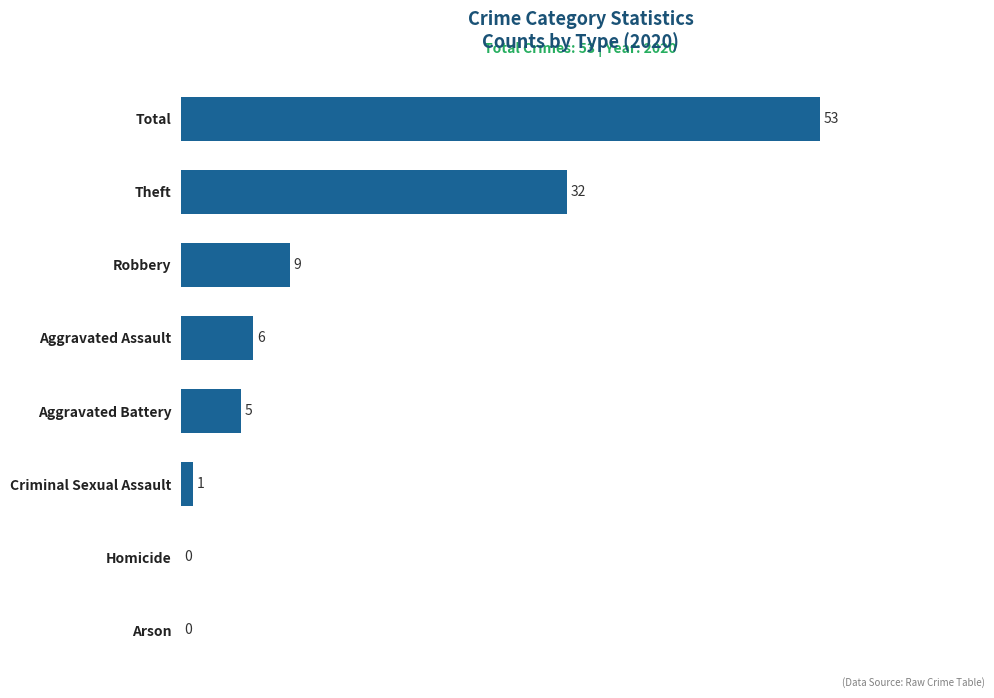

Reading top to bottom, list all the values displayed in this chart.

Total=53	Theft=32	Robbery=9	Aggravated Assault=6	Aggravated Battery=5	Criminal Sexual Assault=1	Homicide=0	Arson=0